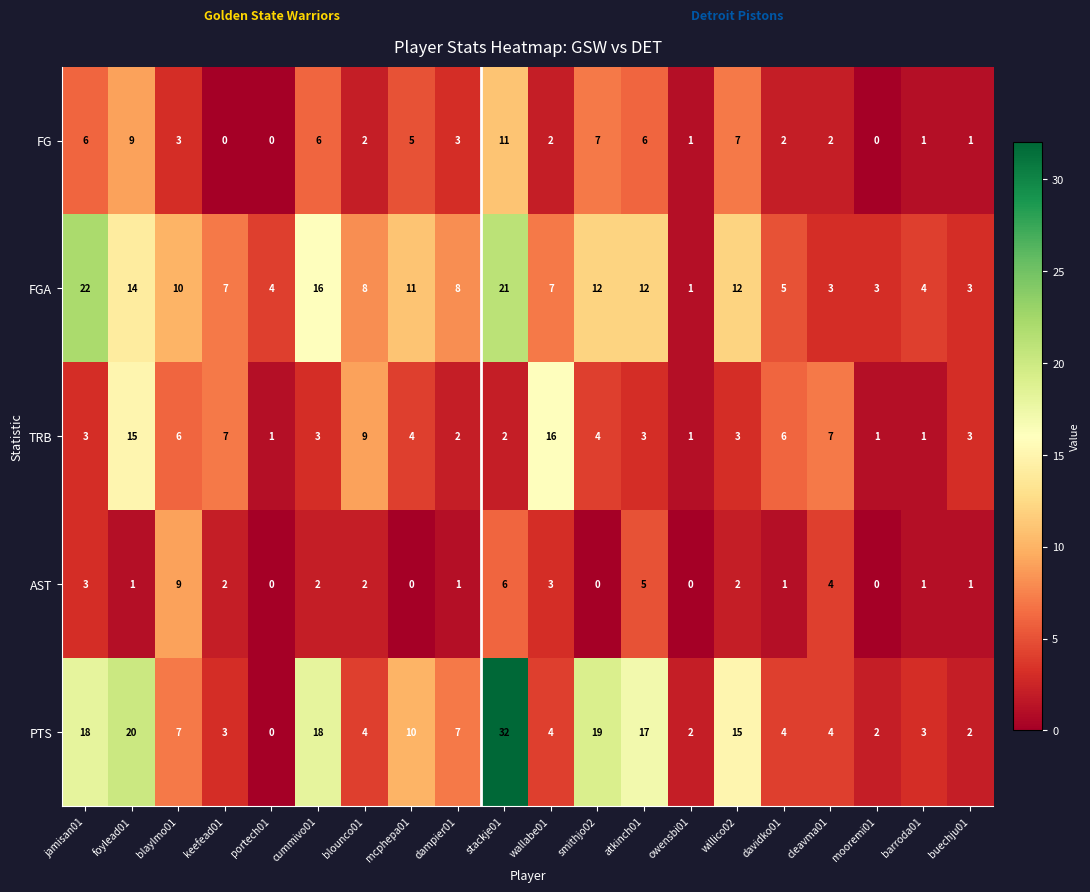

At which category is the sum across all series the highest?

stackje01